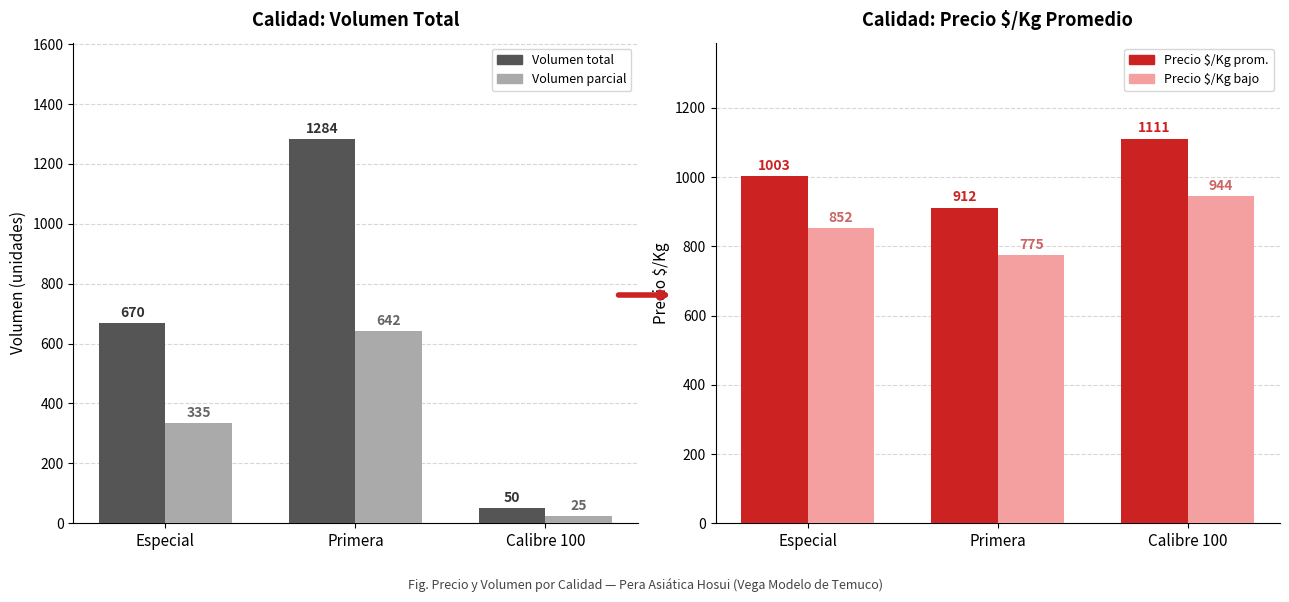

The value of Volumen parcial at Especial is 148.2. True or false?

False